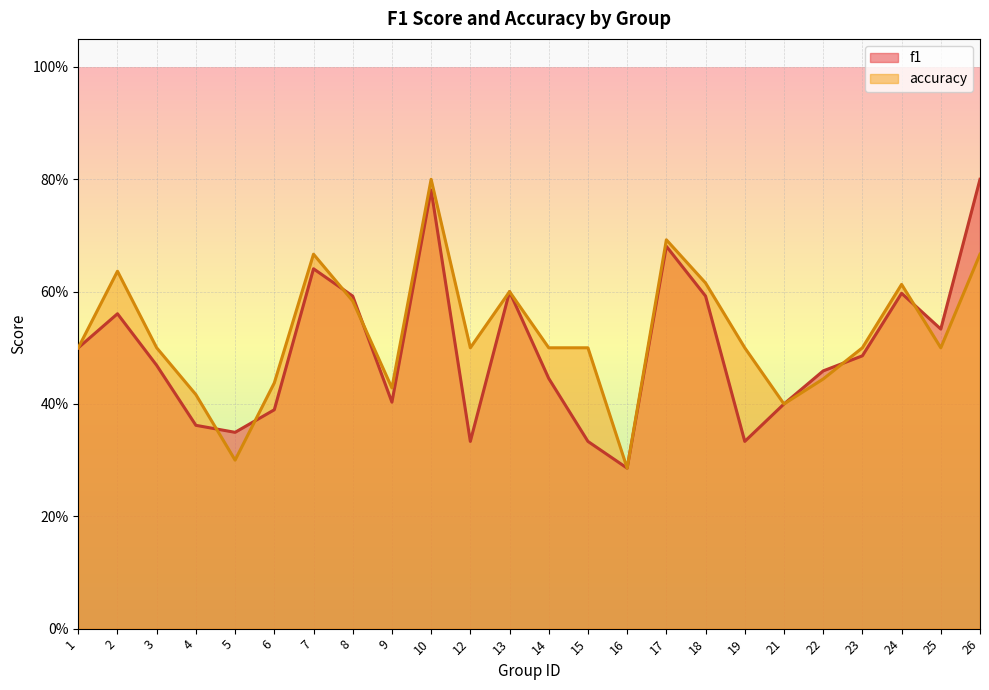

What is the sum of the f1 values at 3 and 13?

1.1